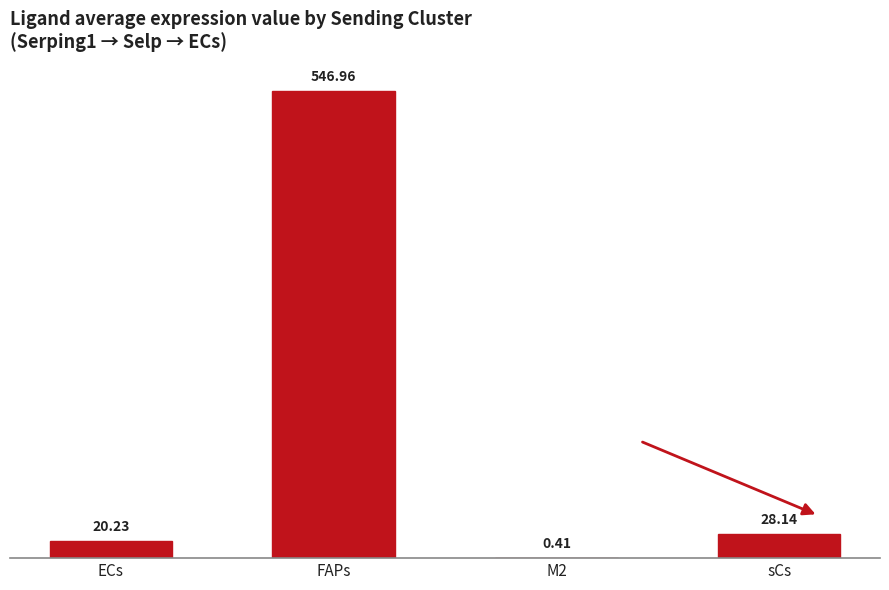

What is the ratio of the value at FAPs to the value at ECs?

27.0